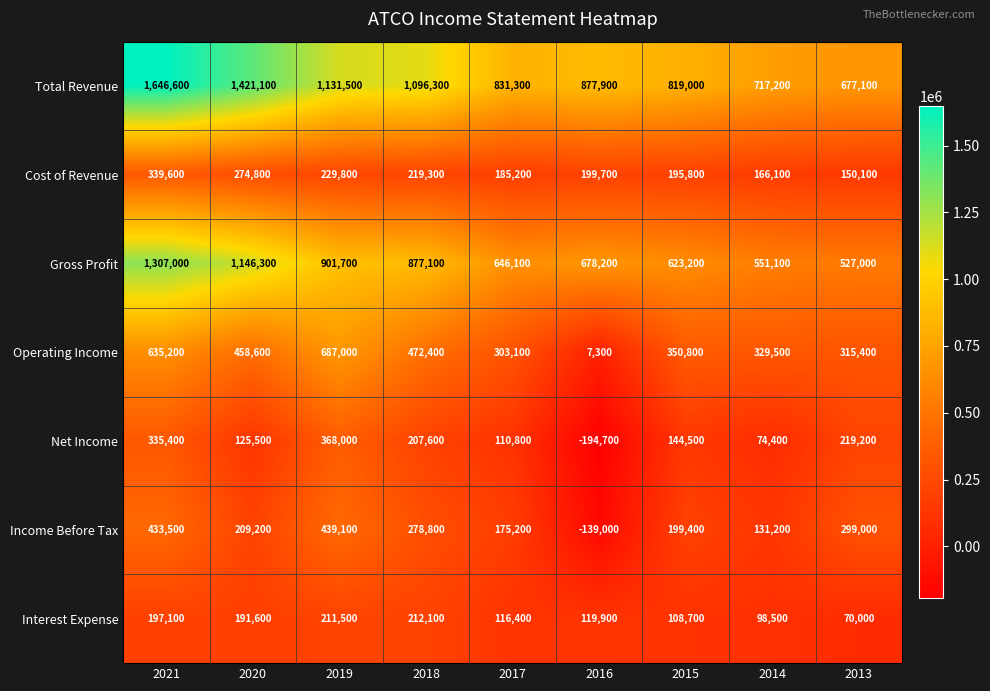

At which label does Cost of Revenue first exceed 199700?

2021